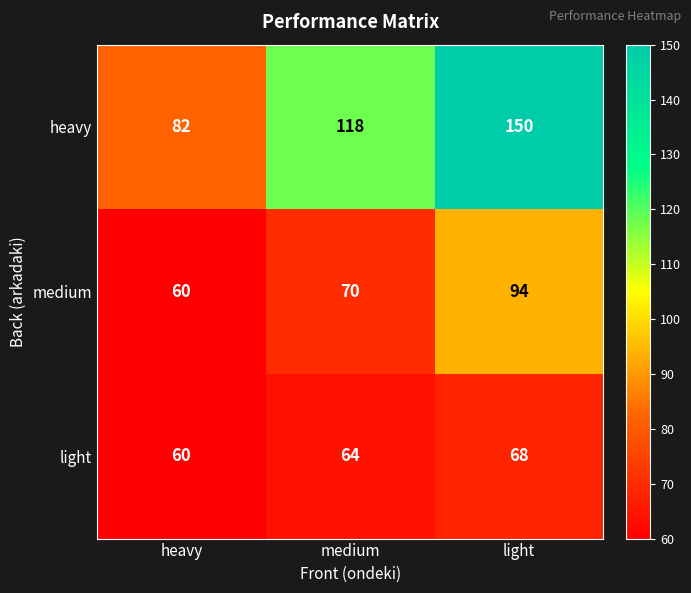

Reading left to right, list all the values displayed in this chart.

heavy: 82	118	150
medium: 60	70	94
light: 60	64	68